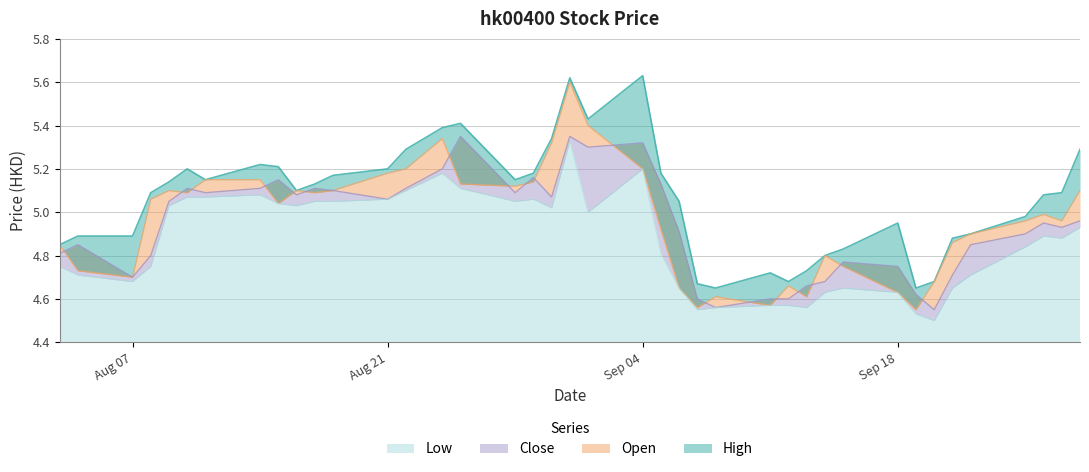

The value of High at 2017-08-11 is 2.1. True or false?

False